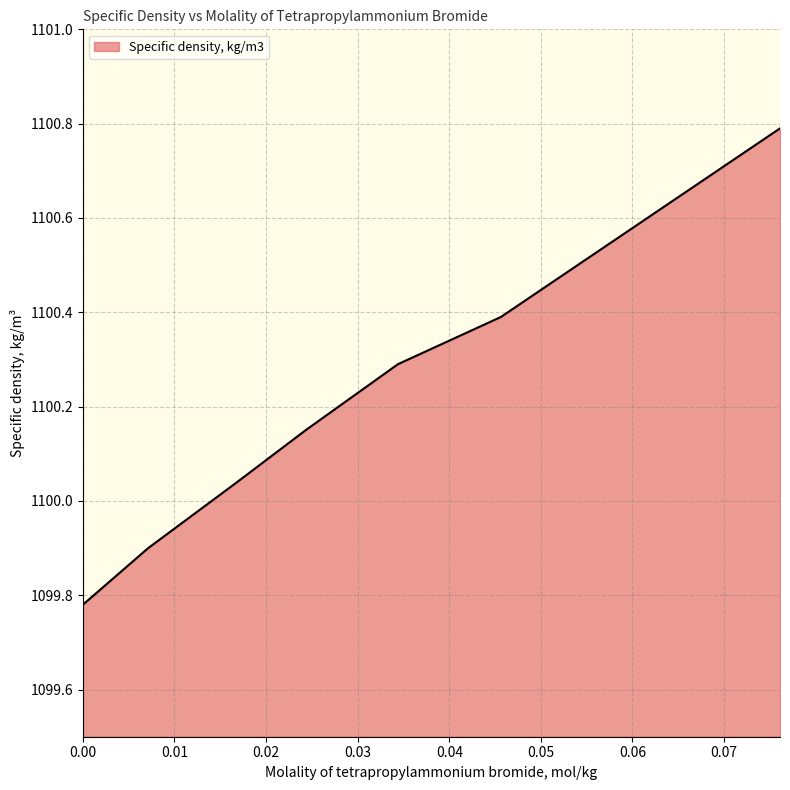

What is the difference between the maximum and second lowest values?

0.9